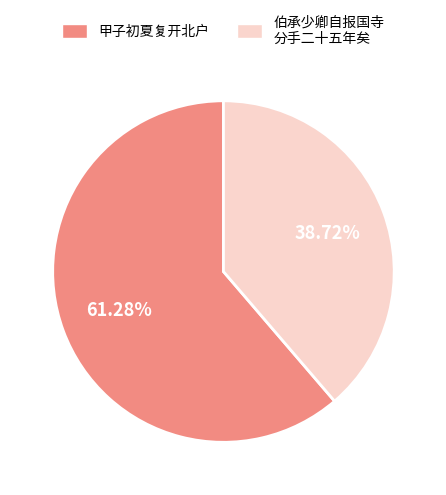

Is the sum of 伯承少卿自报国寺 分手二十五年矣 and 甲子初夏复开北户 greater than half?

Yes